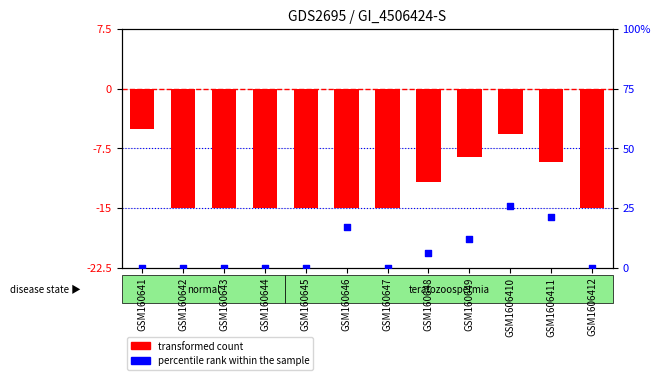

Which series contains the highest Y value?

percentile rank within the sample